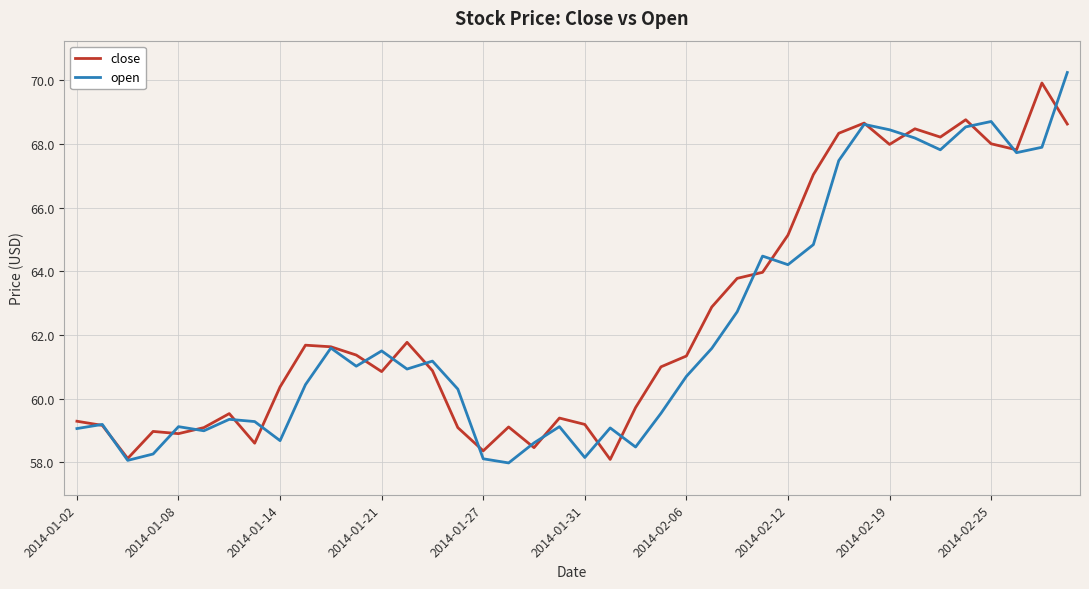

What is the maximum value for close?

69.9